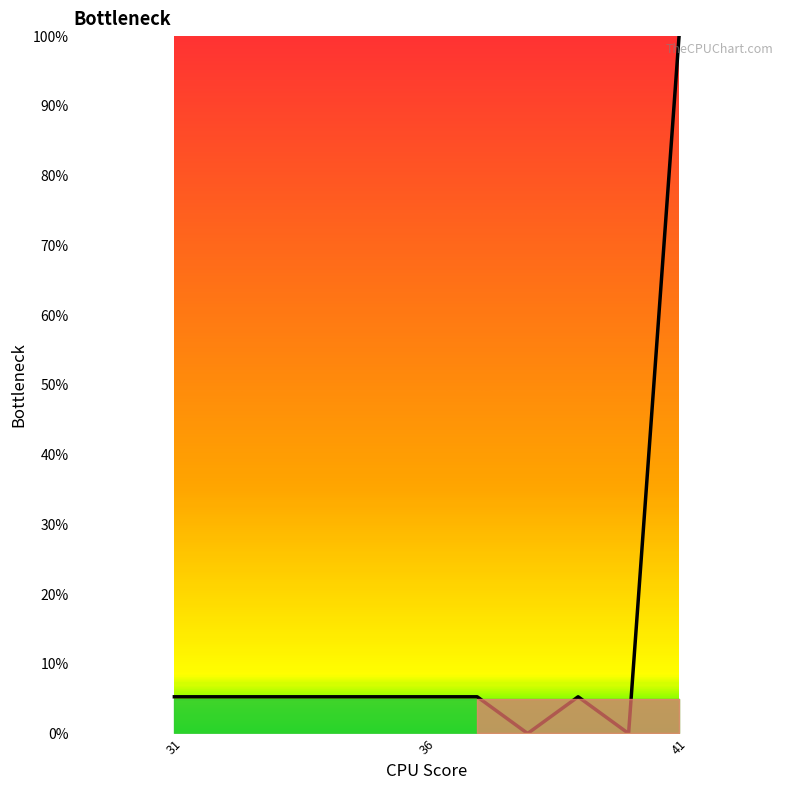

What is the difference between the maximum and minimum values?

100.0